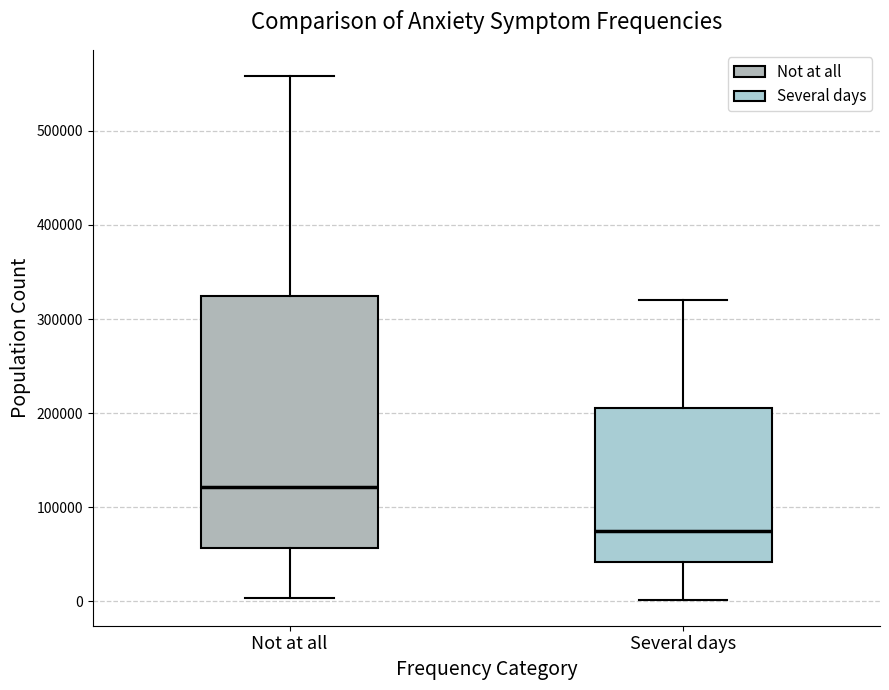

Reading left to right, read every box against the y-axis: the position of its median line, the range the box covers, and the ends of its whiskers. The values are not printed on the chart, so give them approximately, as read against the axis.

Not at all: median 120000, box 60000 to 320000, whiskers 0 to 560000
Several days: median 70000, box 40000 to 210000, whiskers 0 to 320000